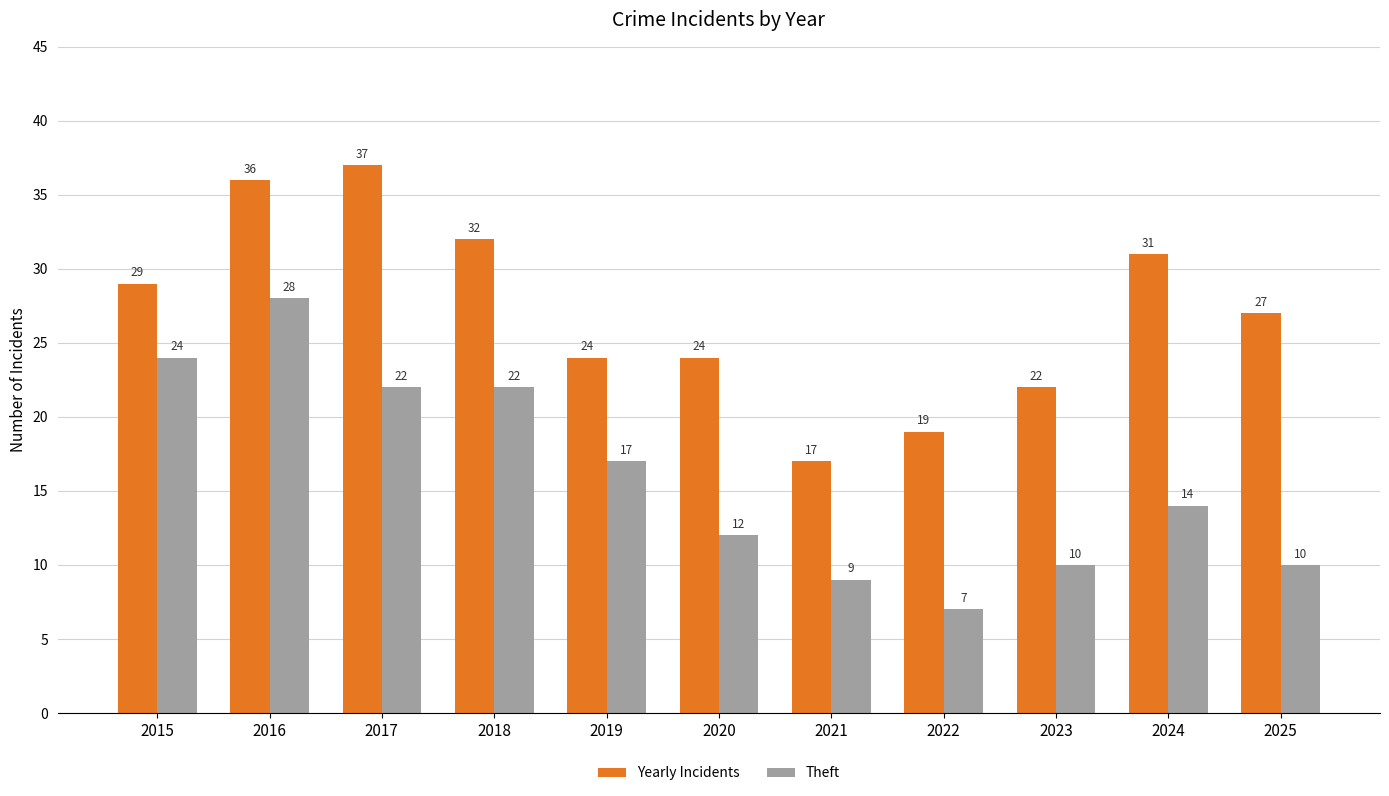

What is the value of the Yearly Incidents bar at the 3rd from the left?

37